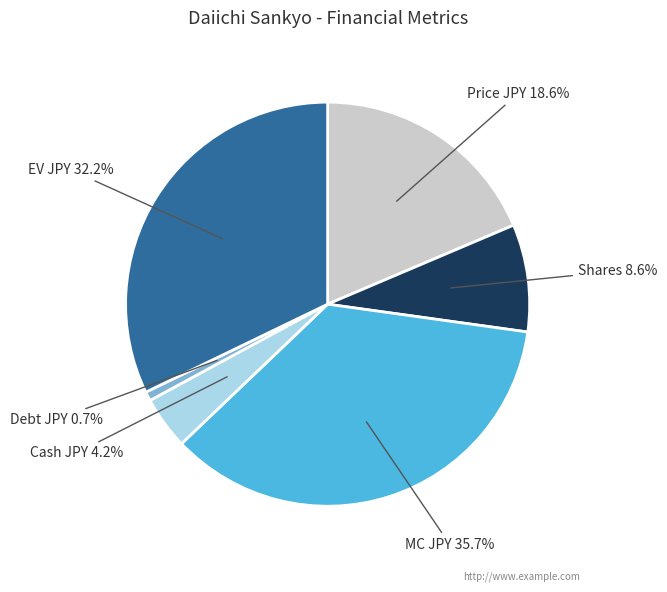

Between MC JPY and Shares, which is larger?

MC JPY